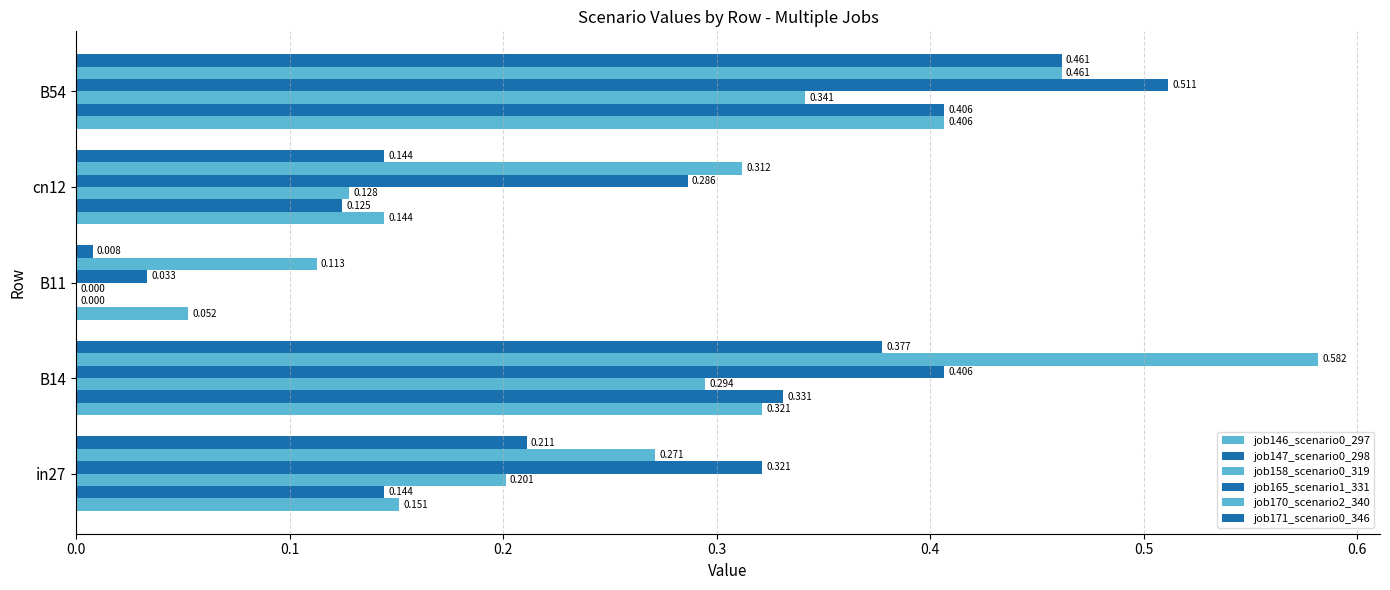

How many data points in job158_scenario0_319 are above 0?

4